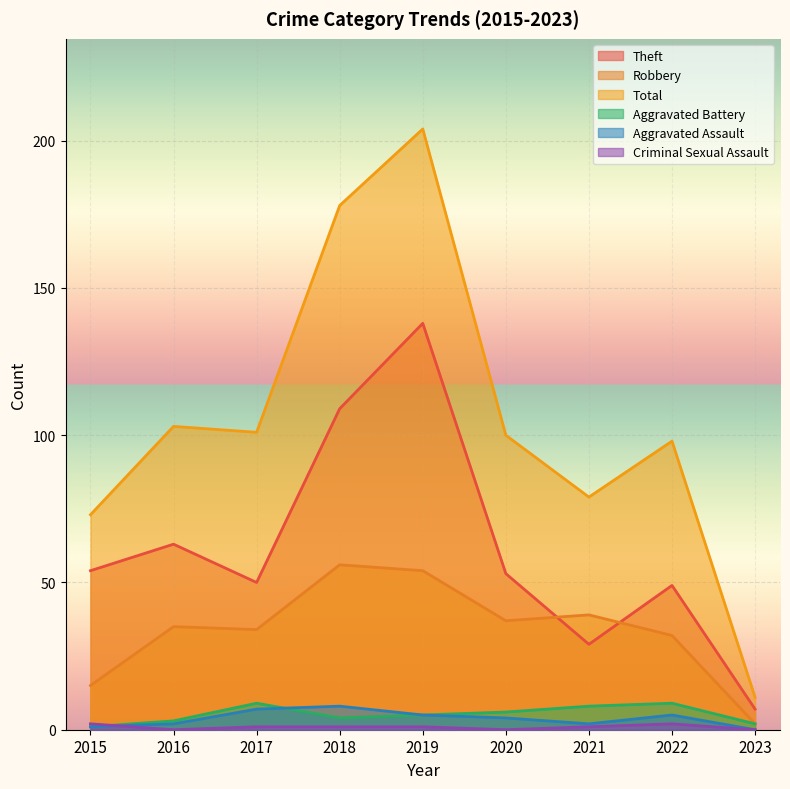

Count the number of data series in this chart.

6